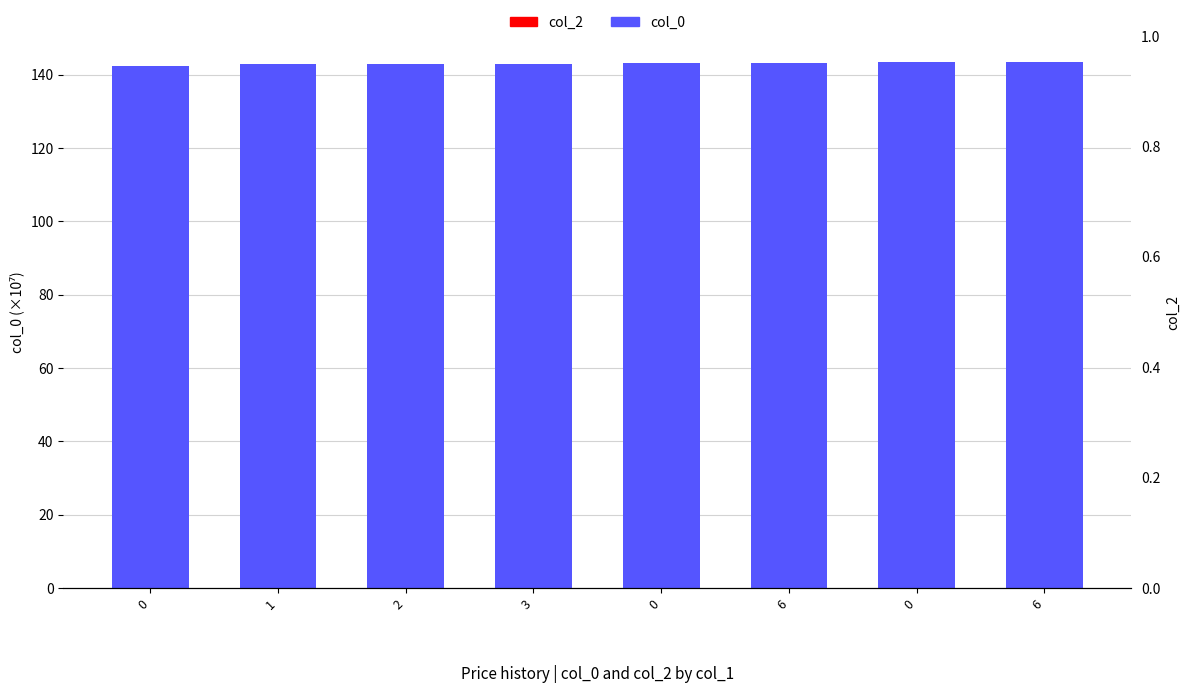

Reading right to left, what are all the values shown in this chart?

col_0: 6=143.4	0=143.4	6=143.3	0=143.2	3=143.0	2=142.9	1=142.9	0=142.5
col_2: 6=0.0	0=0.0	6=0.0	0=0.0	3=0.0	2=0.0	1=0.0	0=0.0